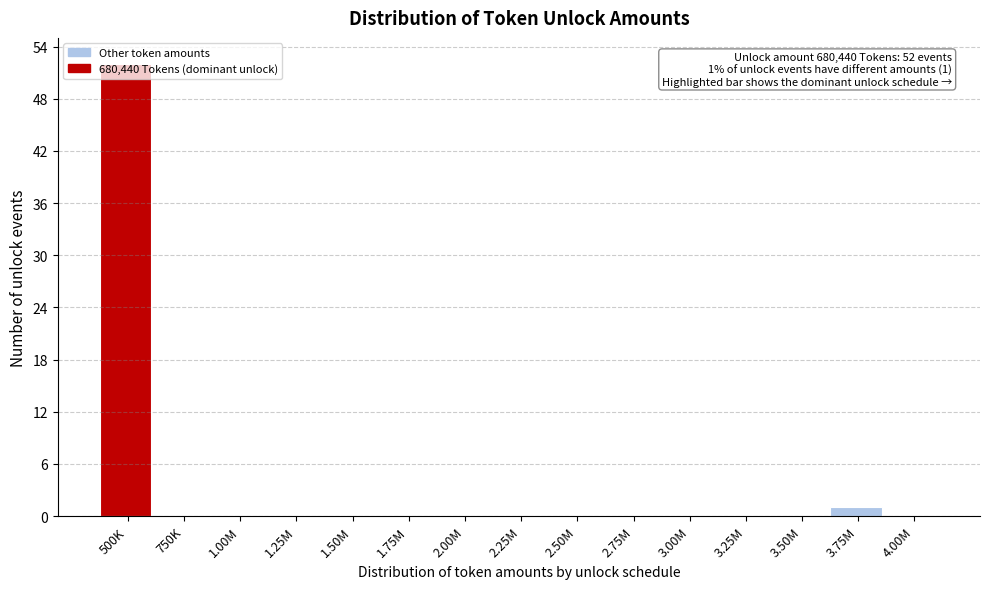

True or false: the data shows 0 at 3.25M.

True